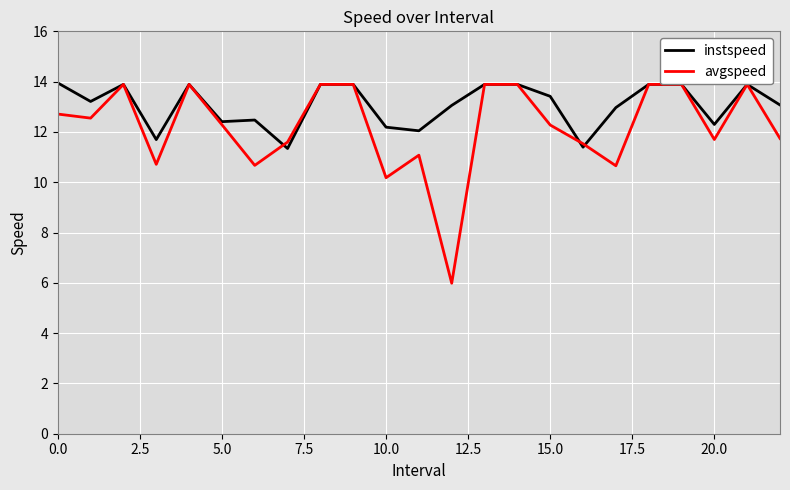

Which series has the largest range (max minus min)?

avgspeed